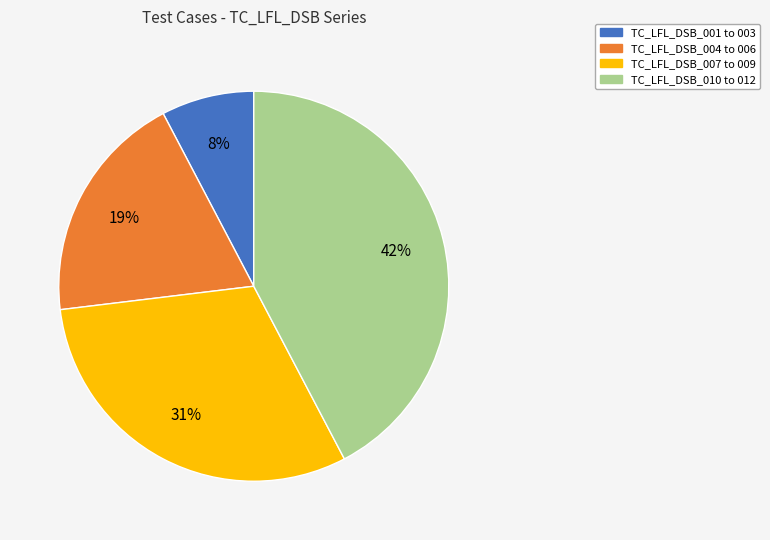

Count the number of slices in the pie.

4